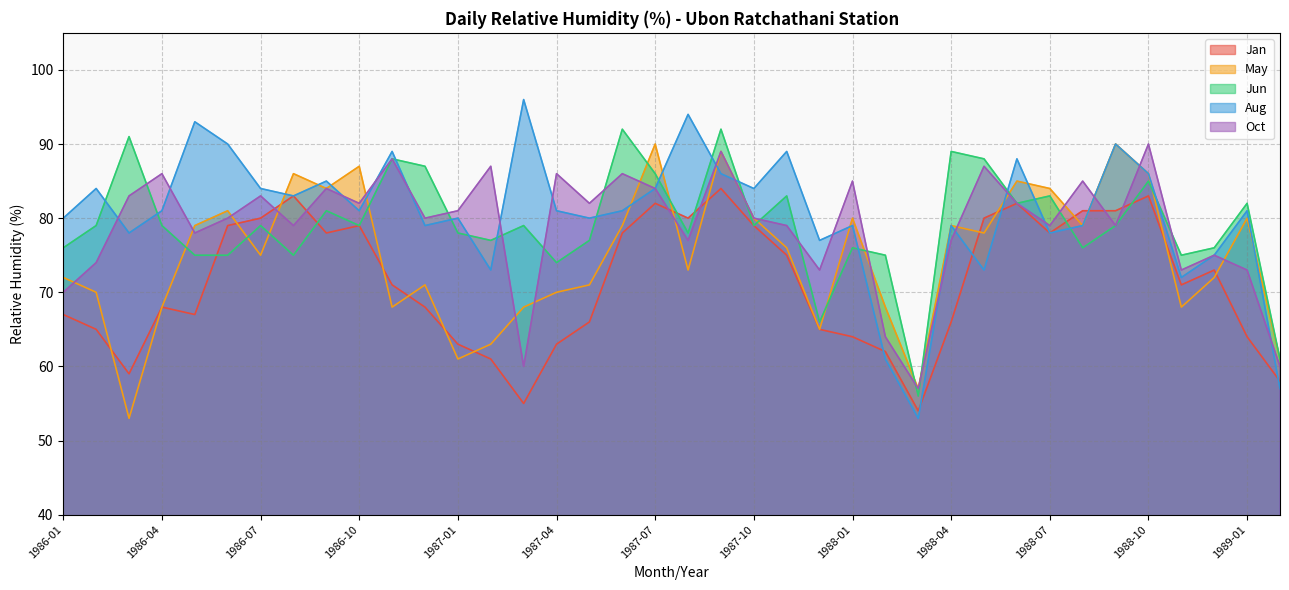

After their last crossing, which series has the higher values: Oct or Jun?

Jun